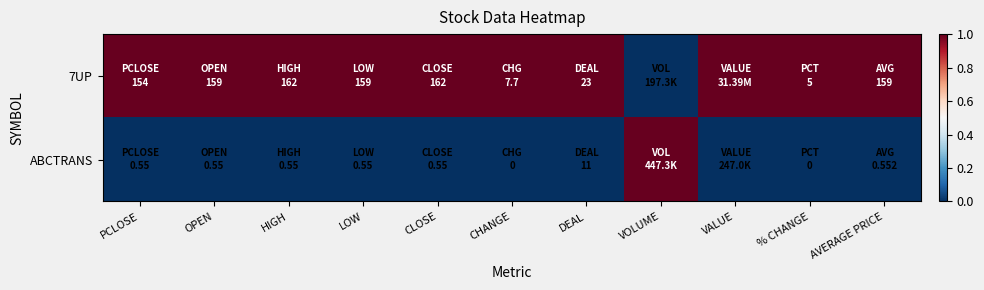

Which has a higher value, HIGH or VOLUME?

HIGH